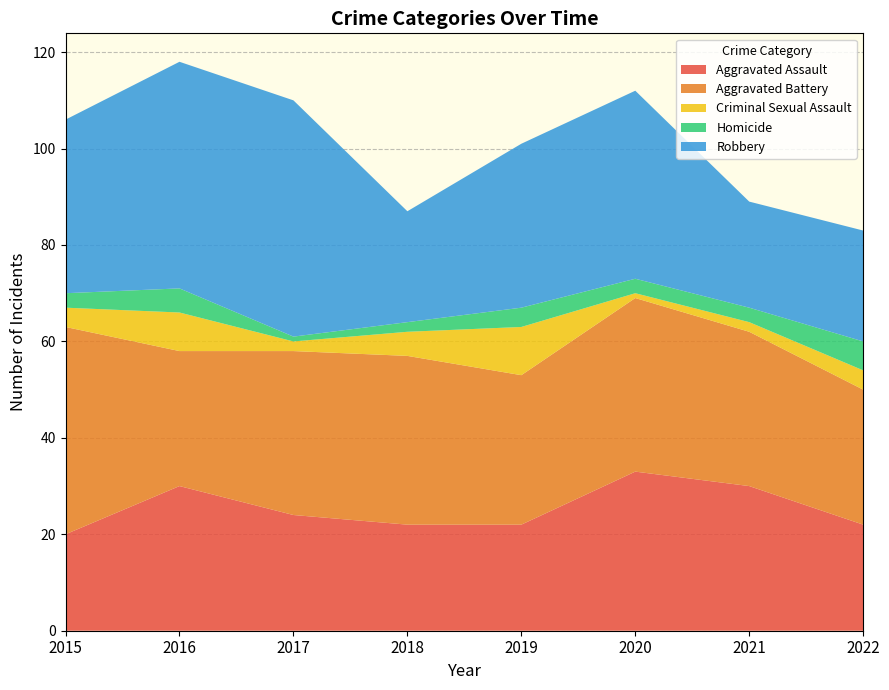

Reading left to right, transcribe all the data shown in this chart.

Aggravated Assault: 20	30	24	22	22	33	30	22
Aggravated Battery: 43	28	34	35	31	36	32	28
Criminal Sexual Assault: 4	8	2	5	10	1	2	4
Homicide: 3	5	1	2	4	3	3	6
Robbery: 36	47	49	23	34	39	22	23